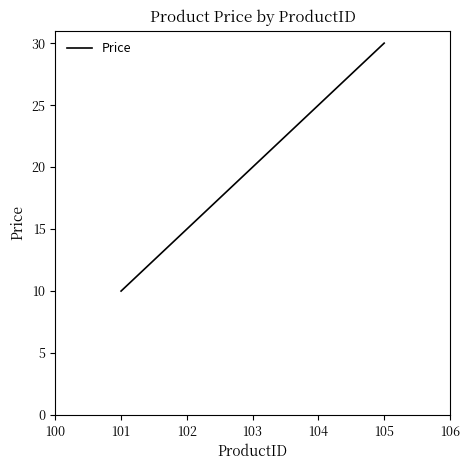

Count the values in the range 15 to 25.

3